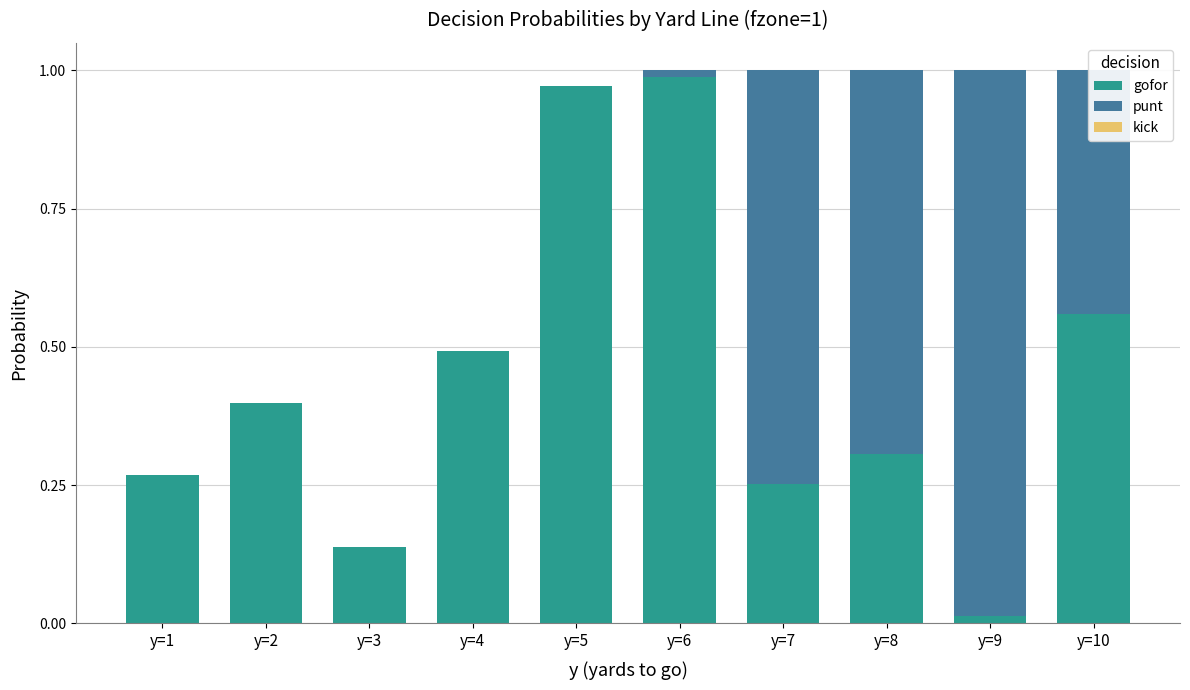

The gofor series shows 0.4 at y=7. True or false?

False